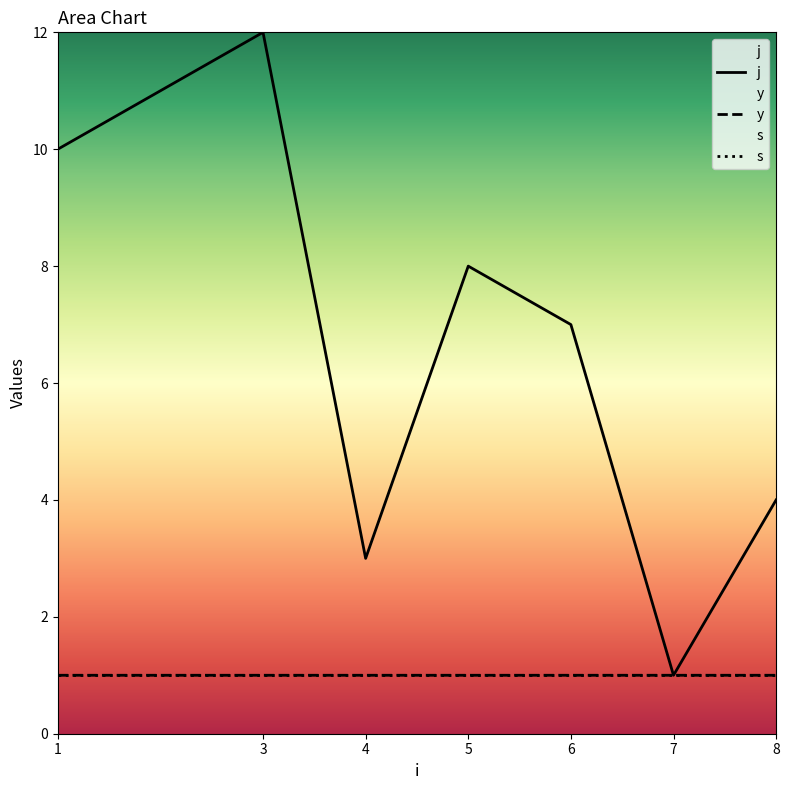

At which label is y closest to 0?

3